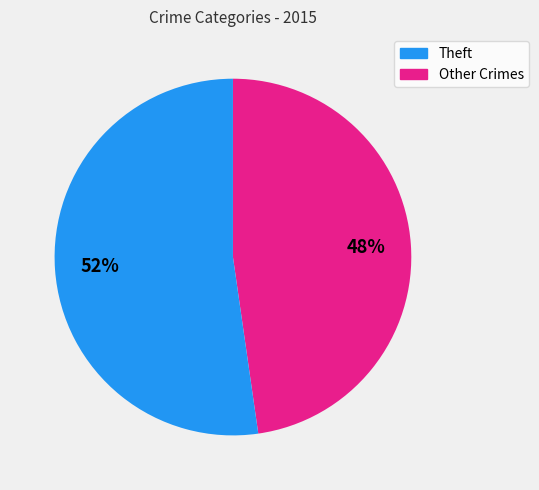

Is there any slice that represents more than half of the pie?

Yes